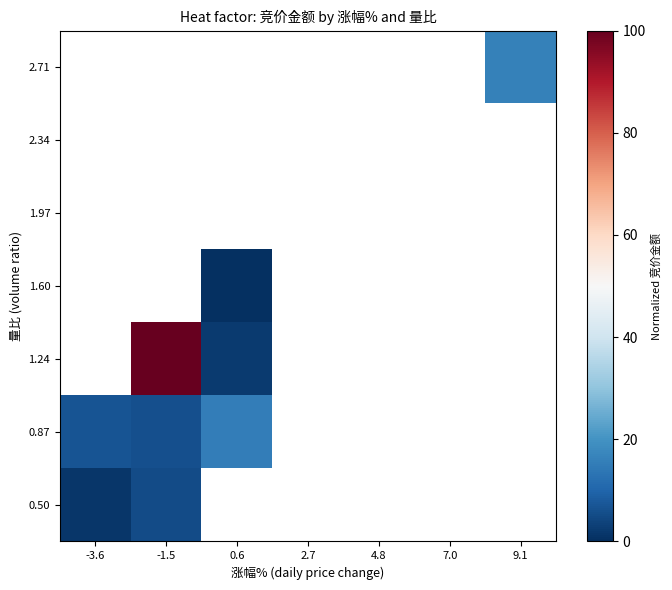

Which category has the lowest value in the 1.97 series?

-3.6